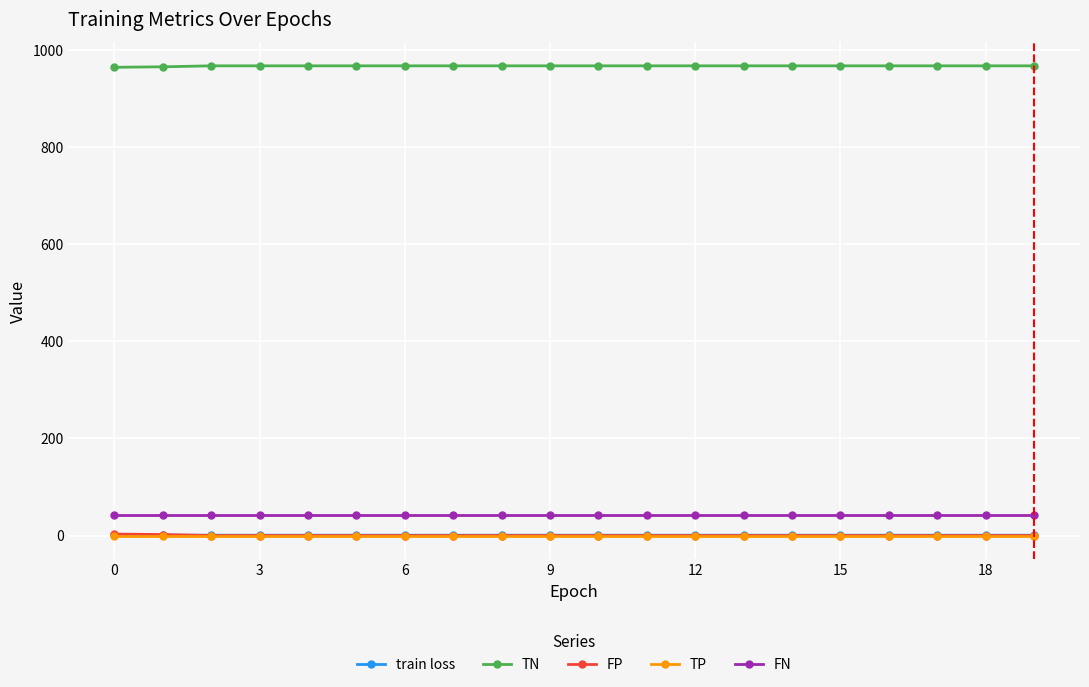

True or false: TP and TN intersect in this chart.

False